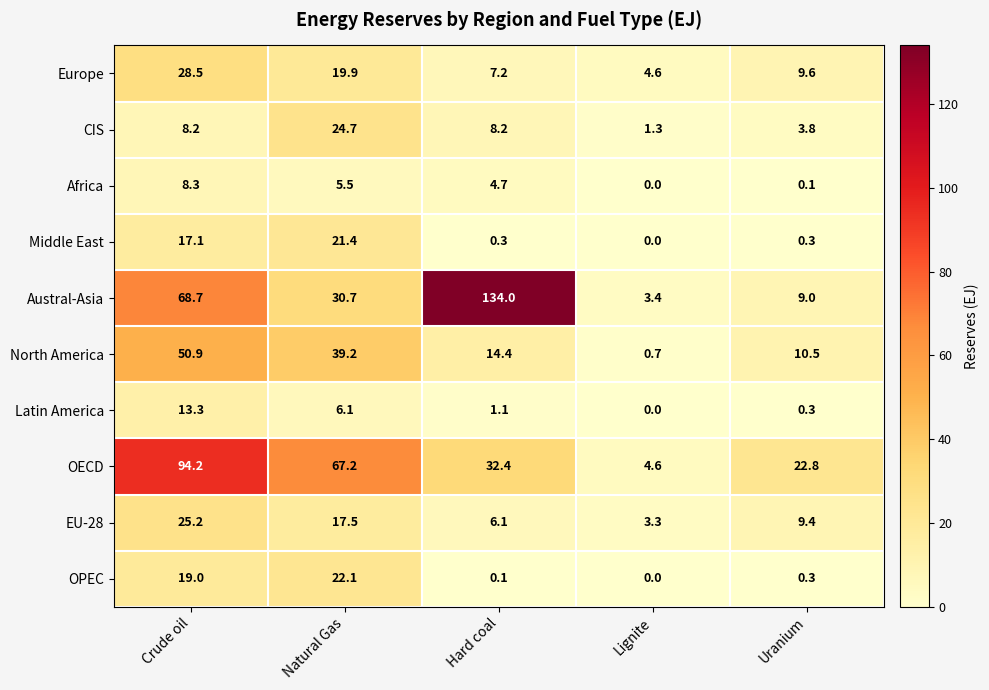

Where is North America nearest to the value 25?

Hard coal